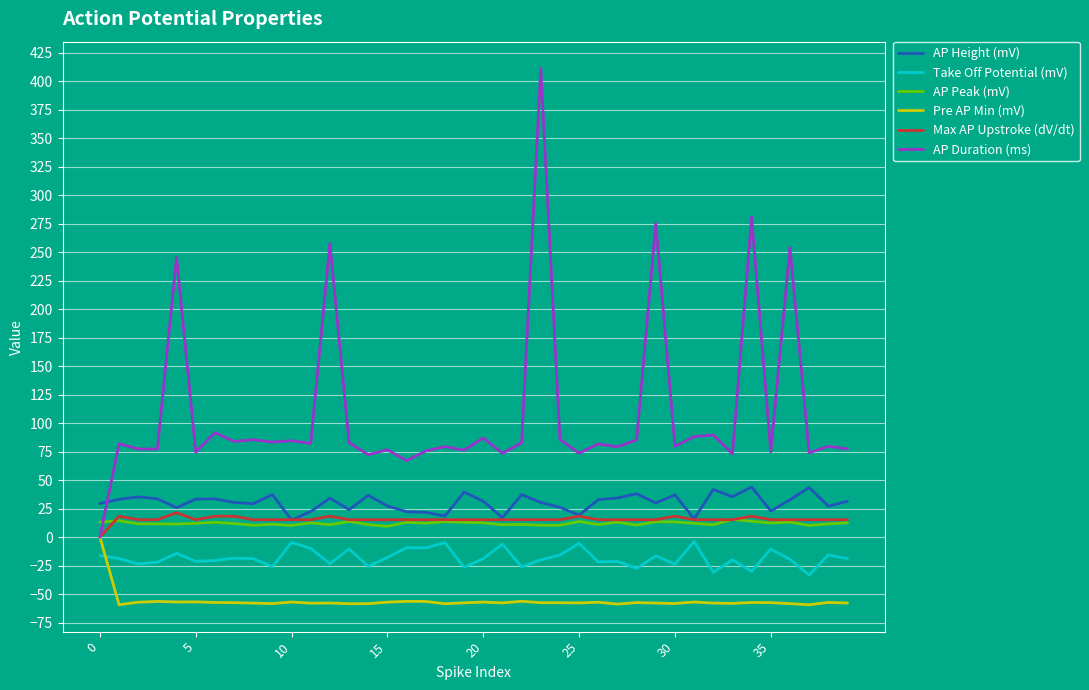

Is this an area chart (filled region under the line)?

No